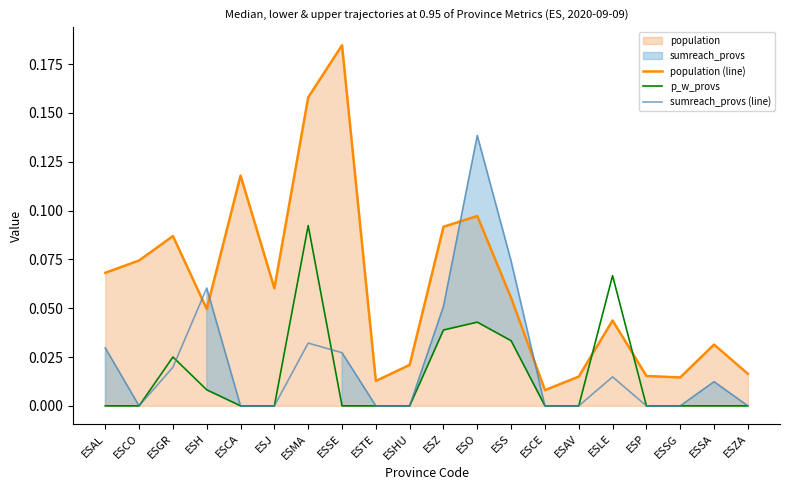

Which category has the highest value in the sumreach_provs (line) series?

ESO